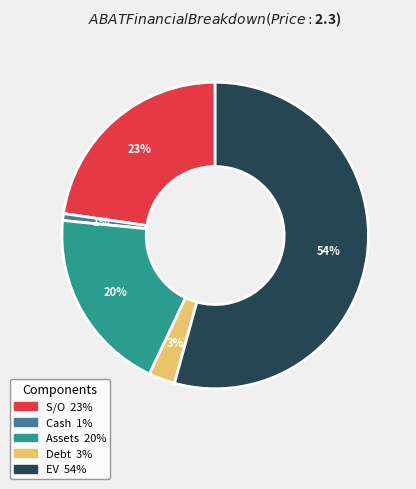

Between S/O and Assets, which is larger?

S/O